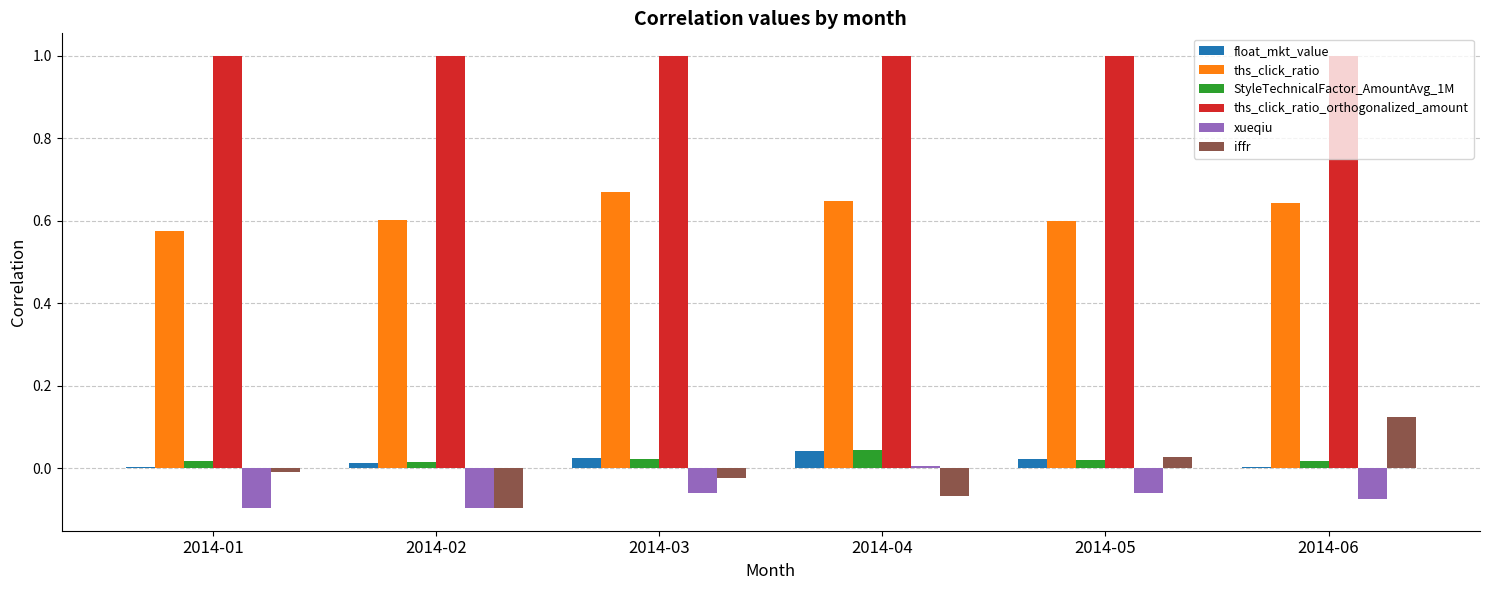

Which series has the largest total across all categories?

ths_click_ratio_orthogonalized_amount